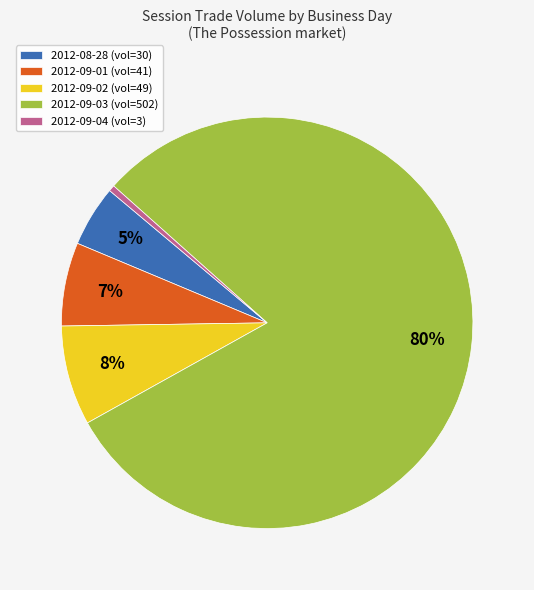

Do 2012-09-01 (vol=41) and 2012-09-02 (vol=49) together represent more than half of the pie?

No